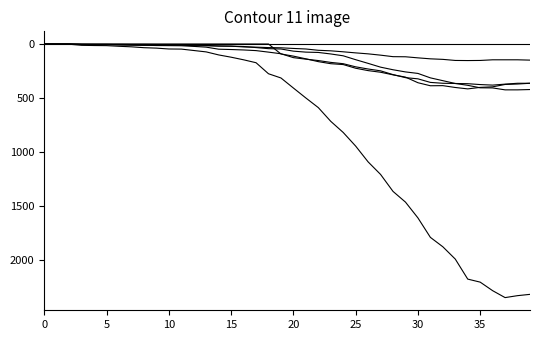

How many lines are shown in the chart?

6